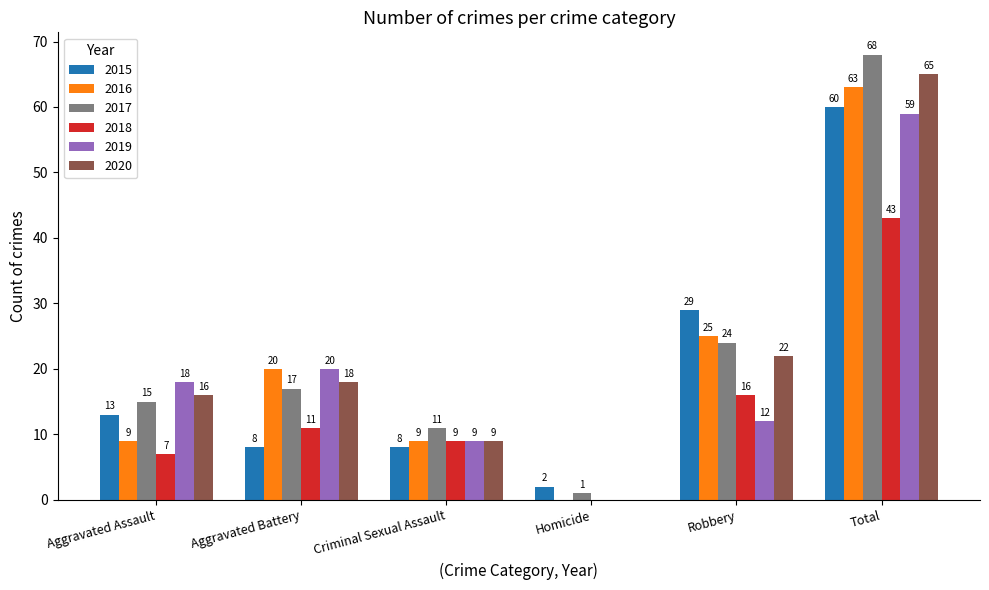

At which category is the sum across all series the highest?

Total